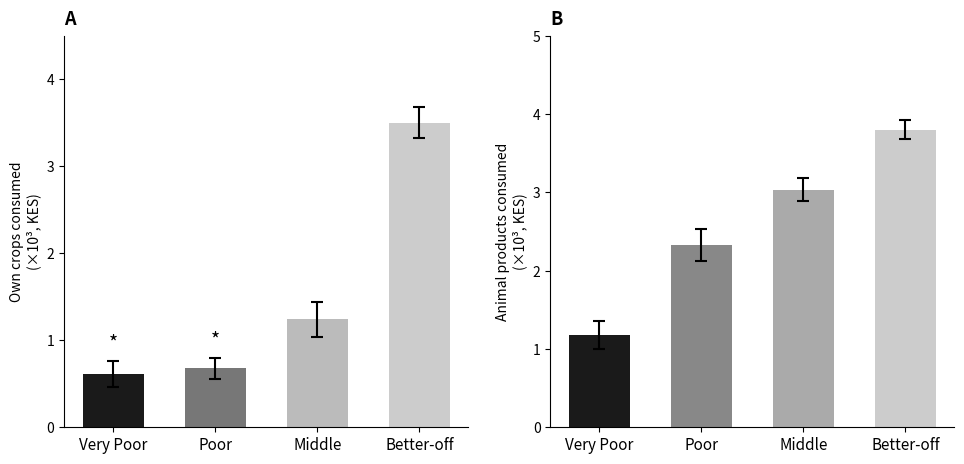

What is the maximum value for Own crops consumed?

3.5